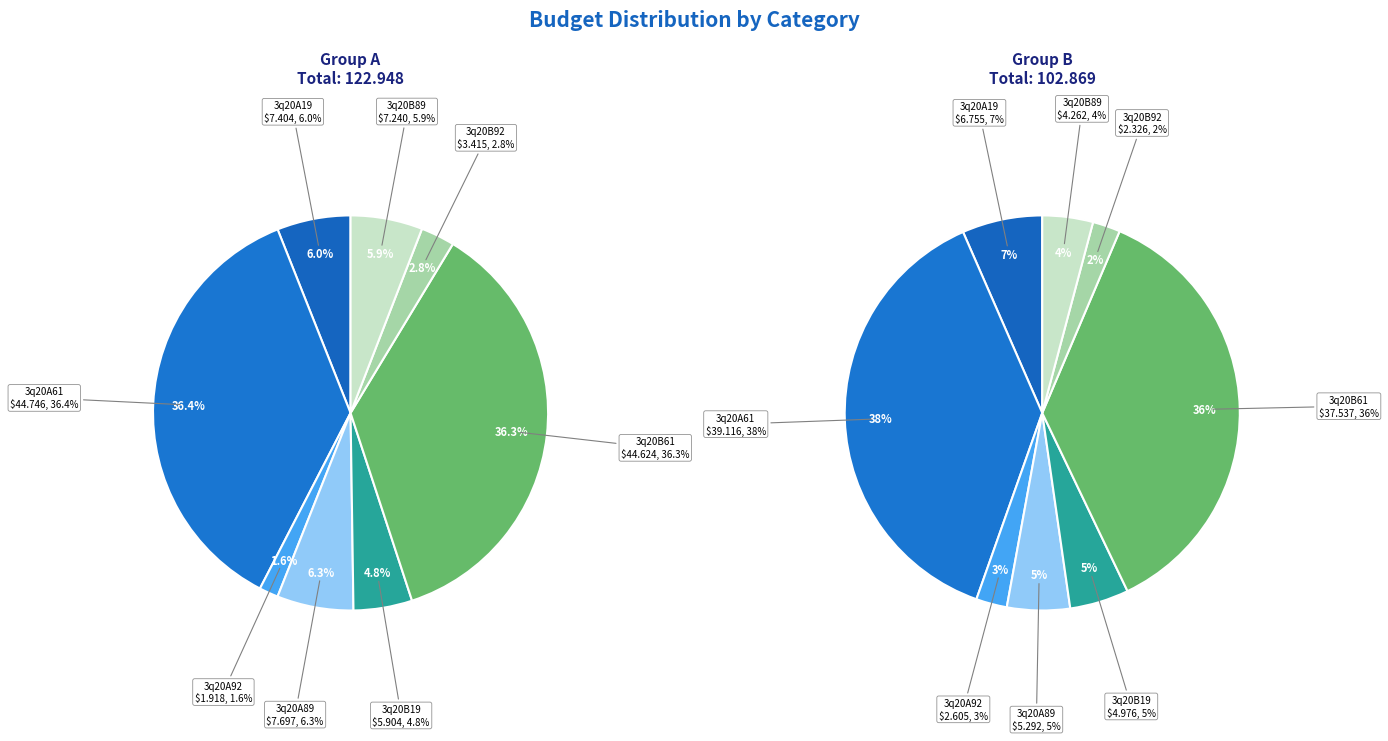

How many segments does this pie chart have?

8